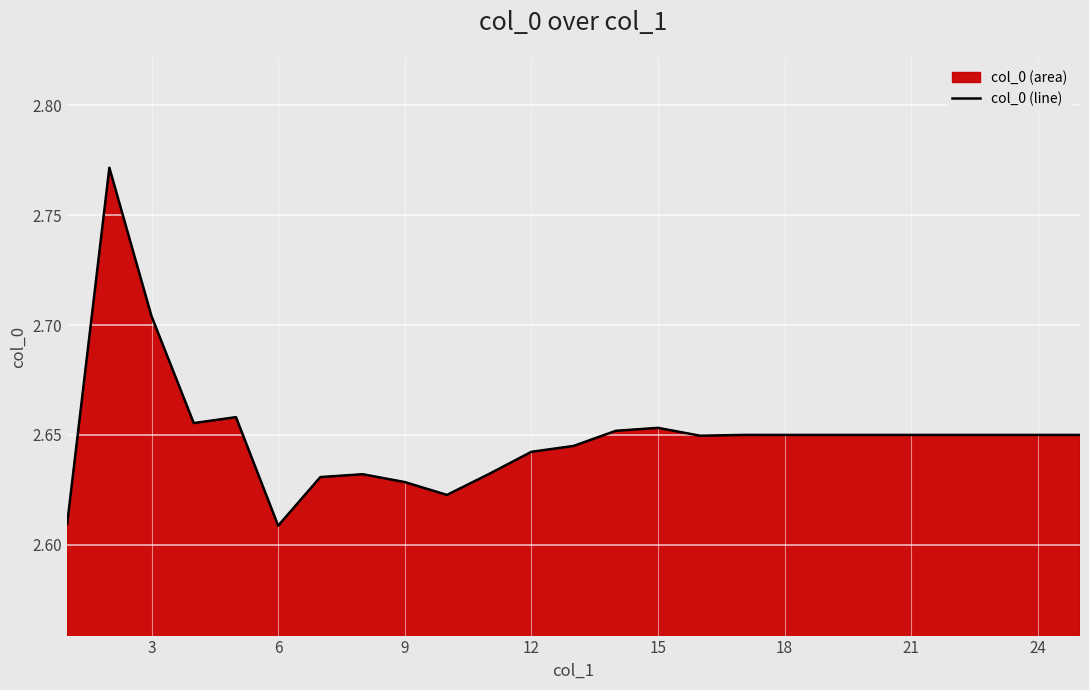

What is the minimum value shown in the chart?

2.6